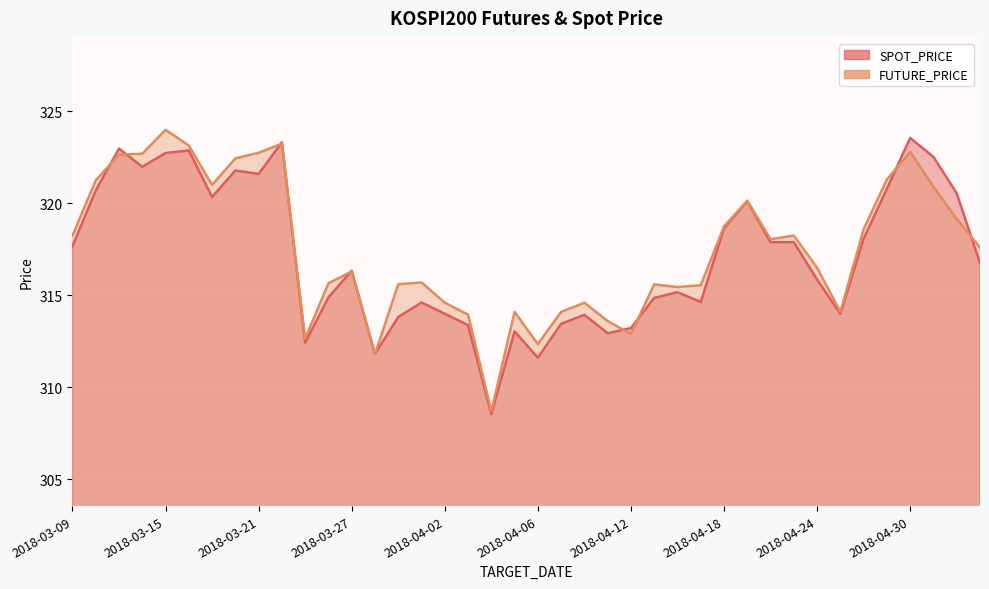

What is the sum of the FUTURE_PRICE values at 2018-04-20 and 2018-03-30?

633.8